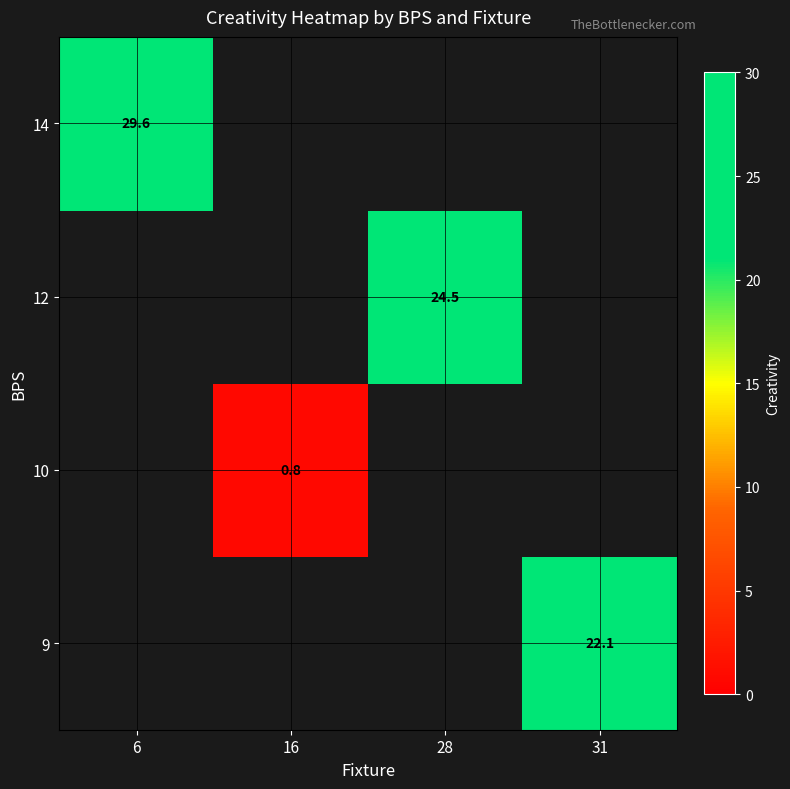

Is the value of 12 at 28 greater than the value of 10 at 16?

Yes